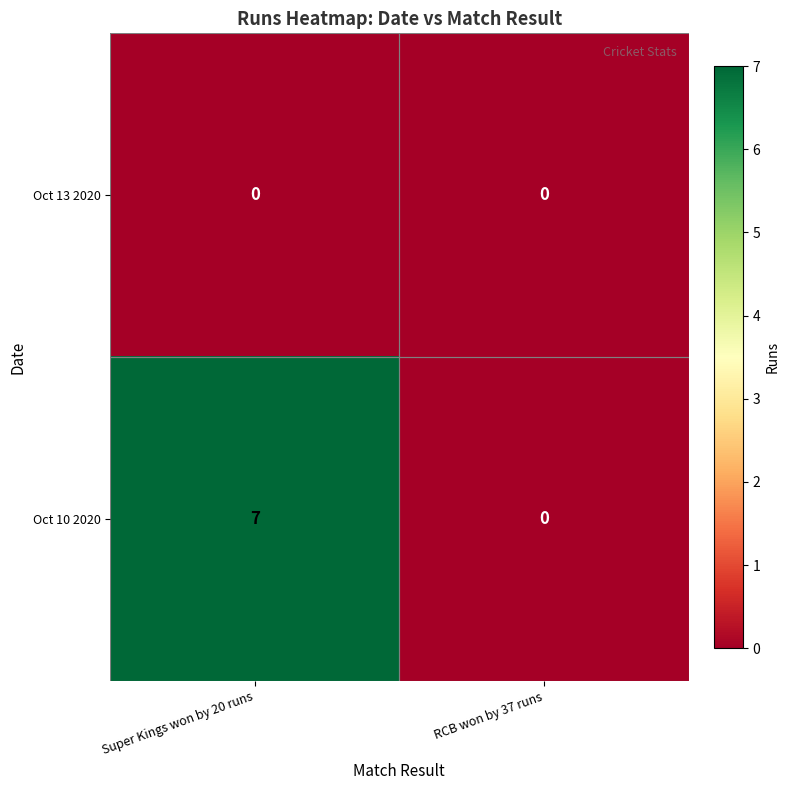

Is the value of Oct 10 2020 at Super Kings won by 20 runs greater than the value of Oct 13 2020 at Super Kings won by 20 runs?

Yes